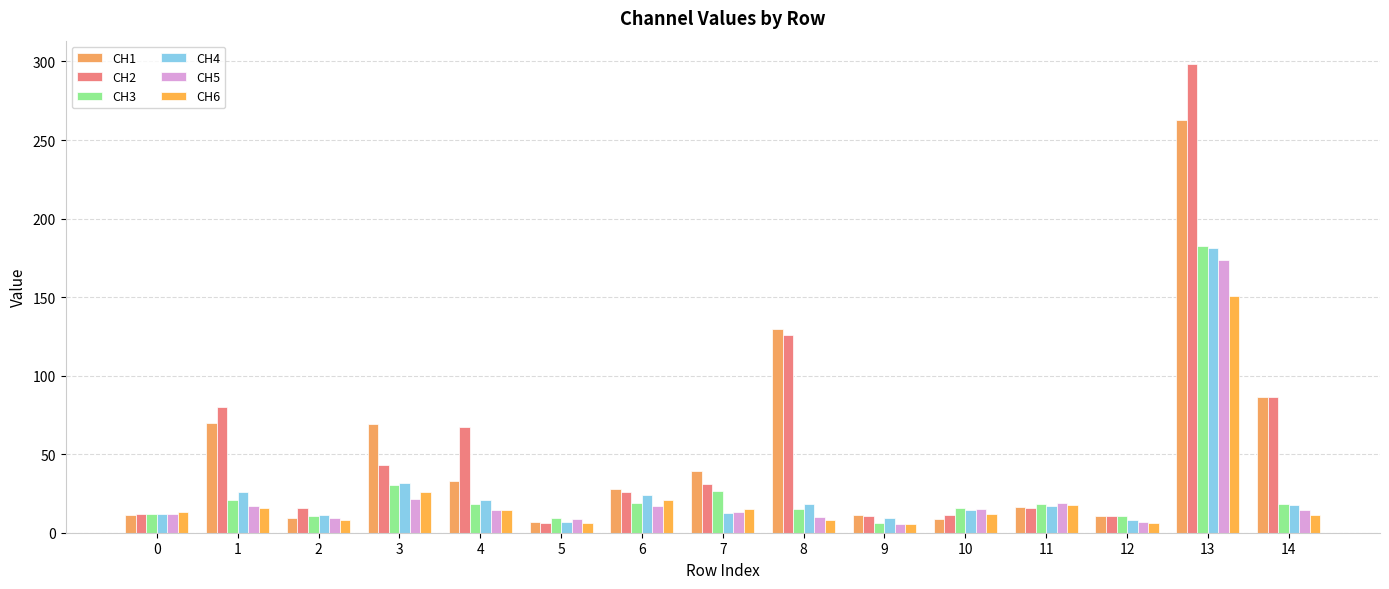

What is the minimum value for CH4?

6.6